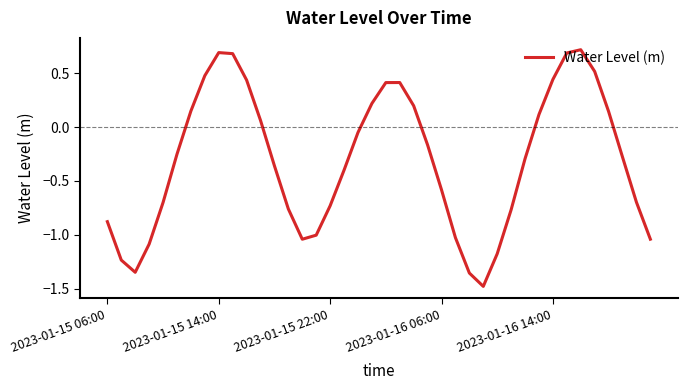

What is the smallest value displayed?

-1.5